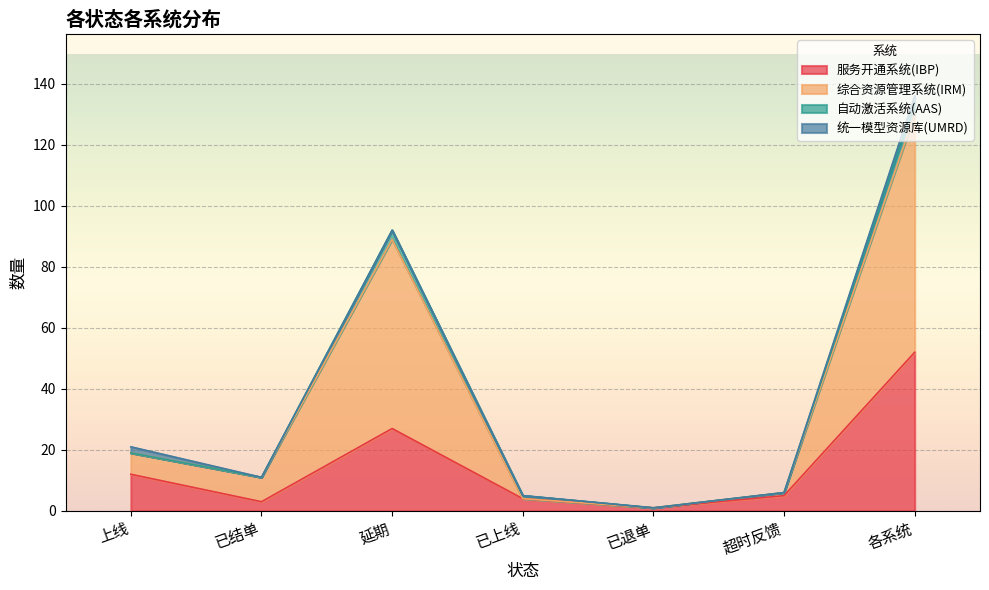

Which series has the widest spread of values?

综合资源管理系统(IRM)